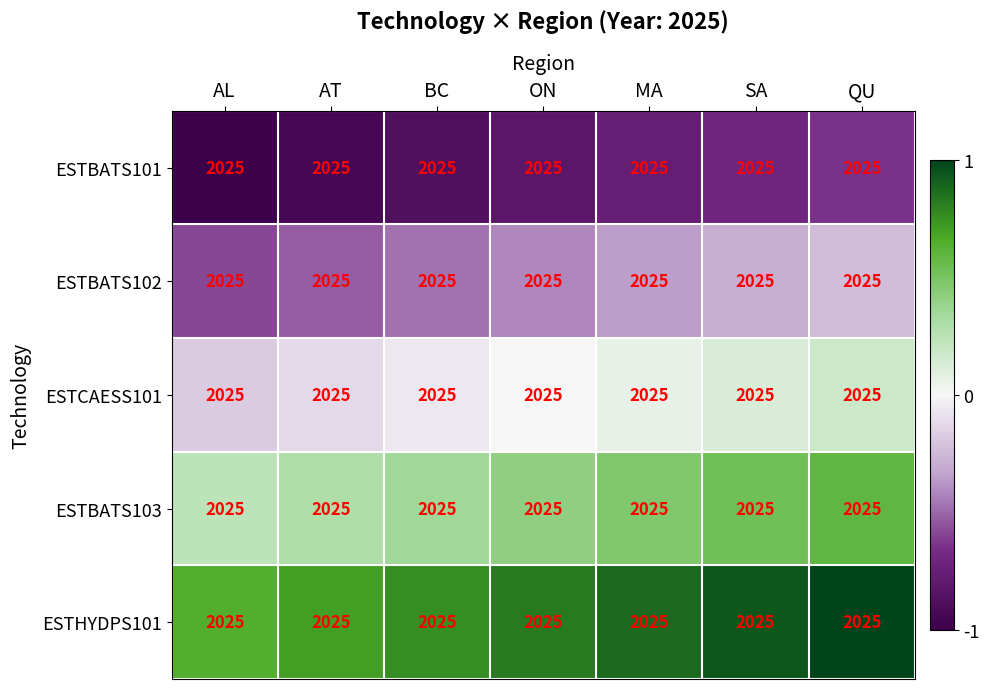

Is the value of ESTCAESS101 at QU greater than the value of ESTHYDPS101 at MA?

No